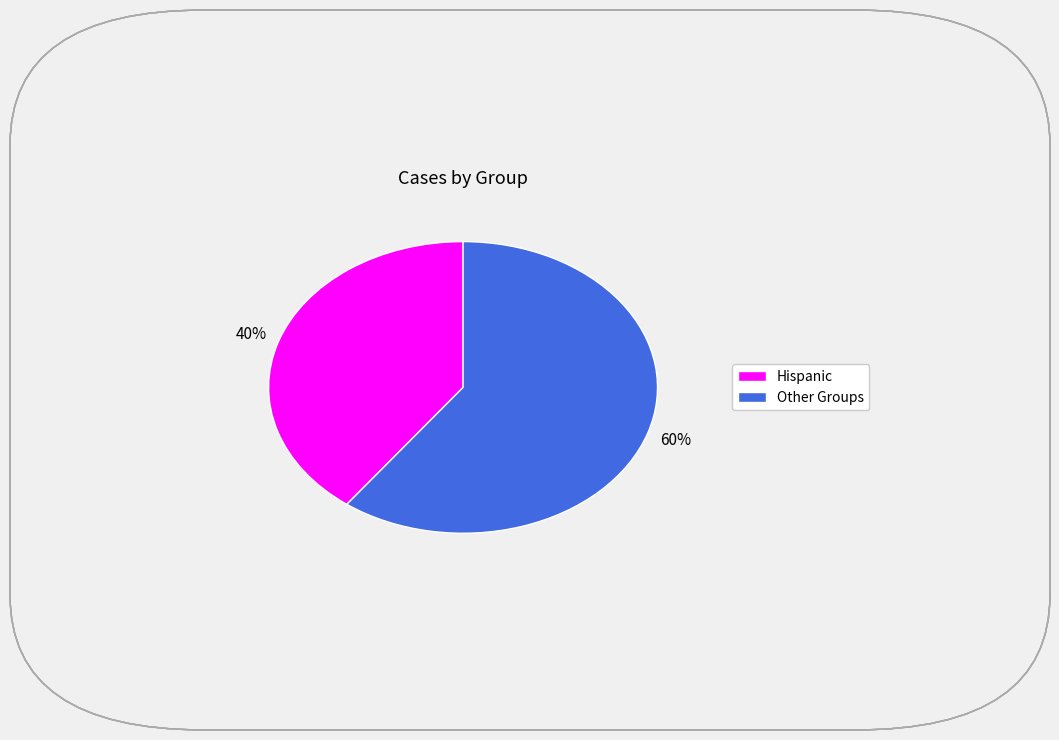

To the nearest percent, what is the average slice percentage?

50%